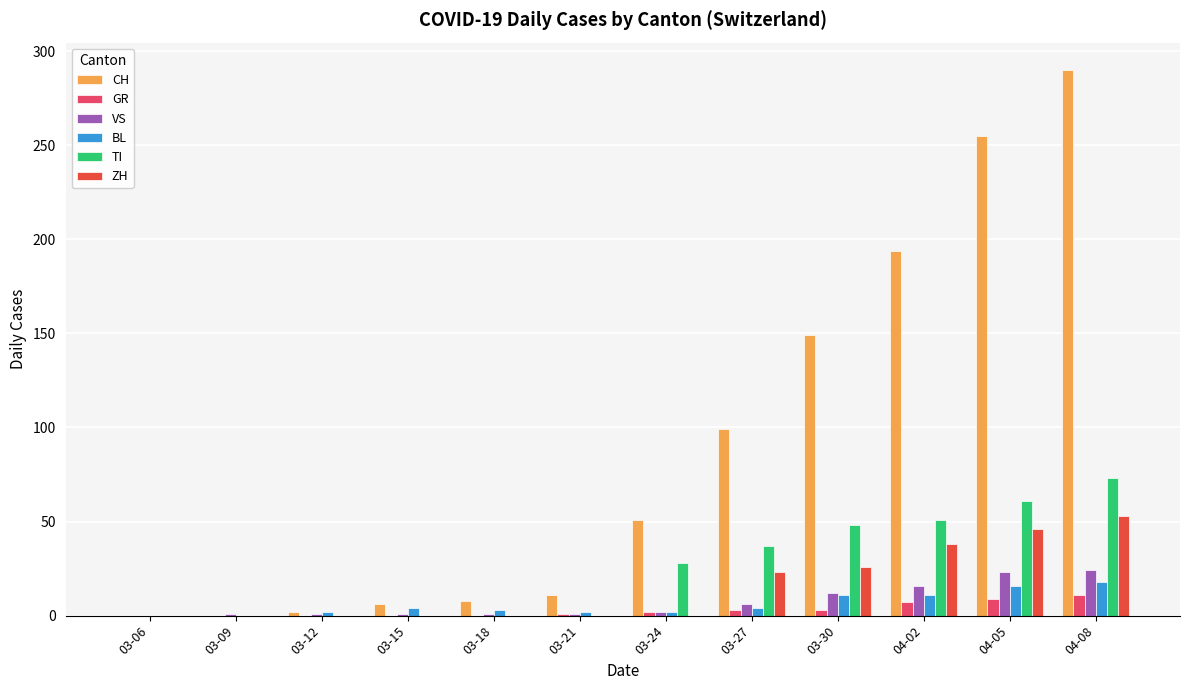

Count the number of data series in this chart.

6